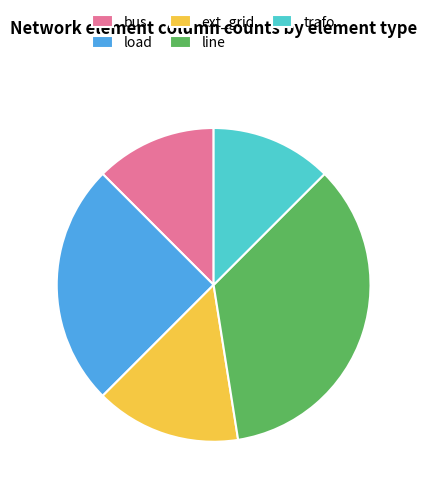

Do trafo and ext_grid together represent more than half of the pie?

No